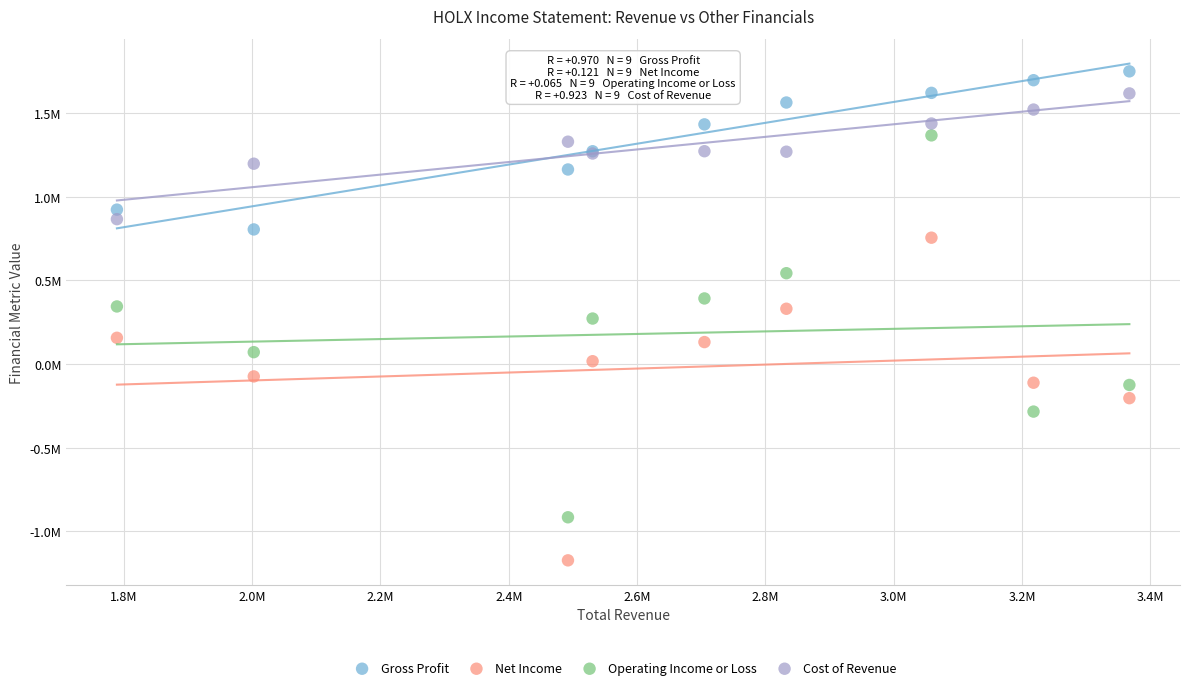

Which series has the largest Y range (max minus min)?

Operating Income or Loss